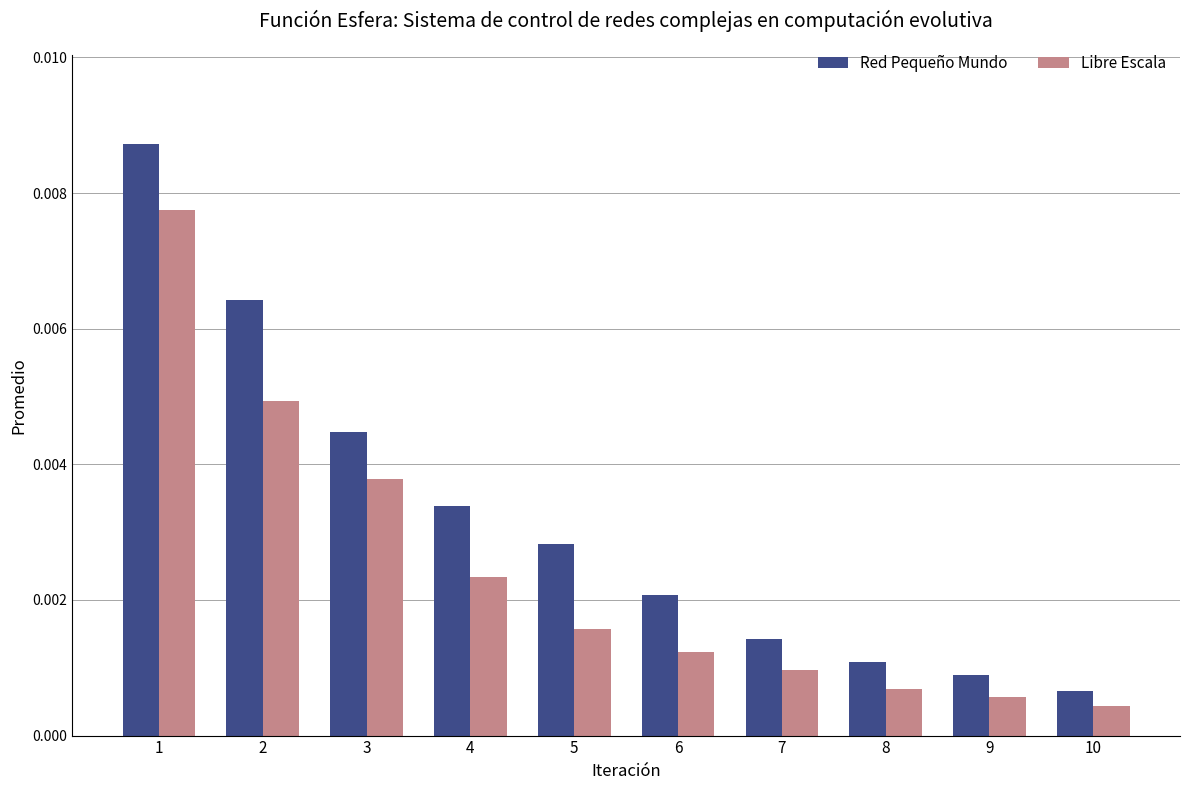

Rank the series by their maximum value, from lowest to highest.

Libre Escala, Red Pequeño Mundo